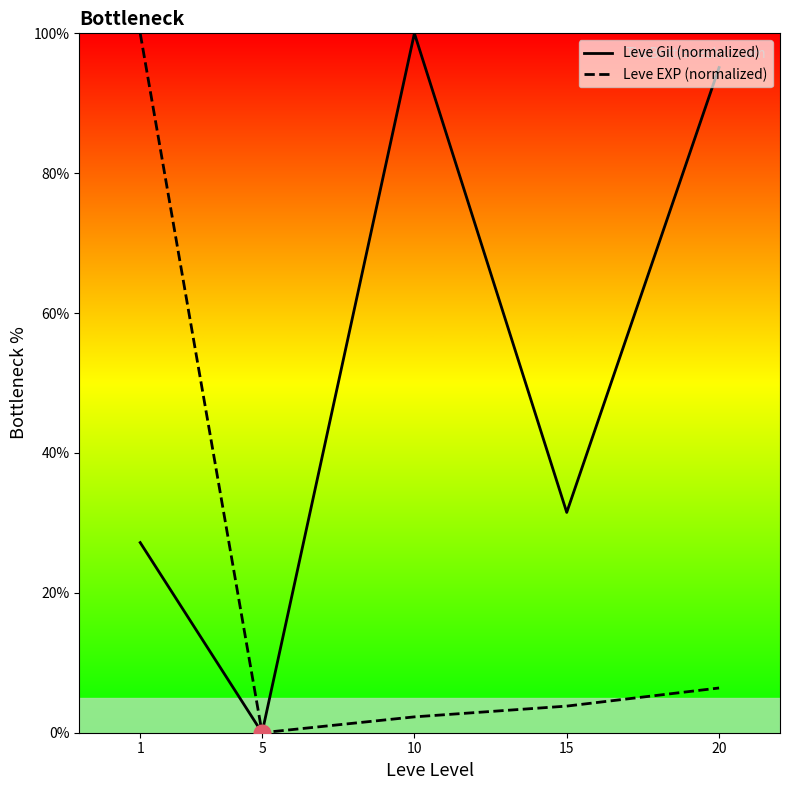

What is the sum of all Leve EXP (normalized) values?

112.5